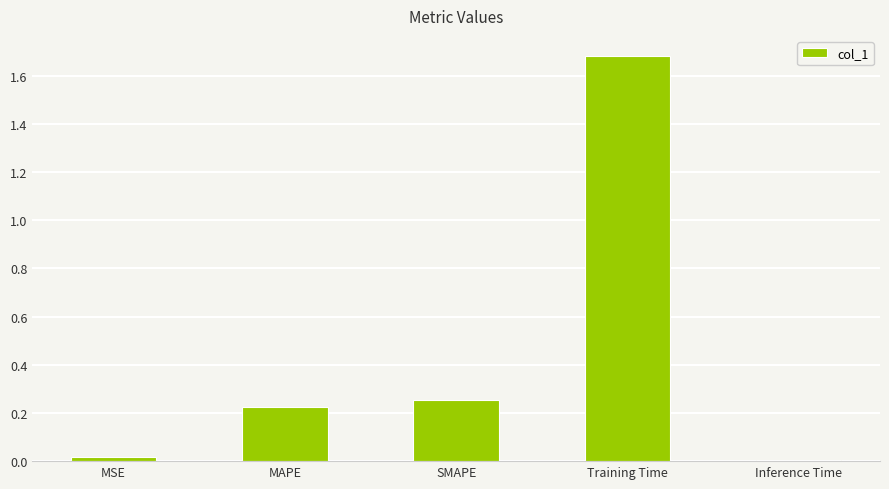

What is the average value?

0.4